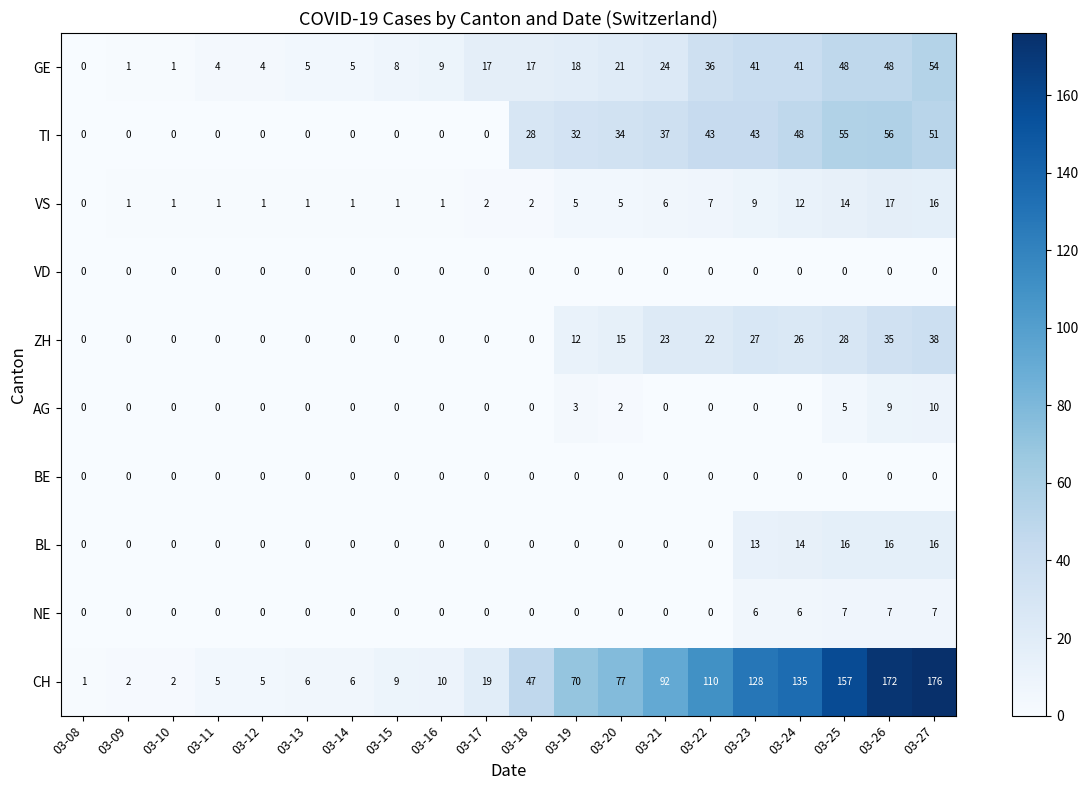

What is the difference between the maximum and minimum values in the VS series?

17